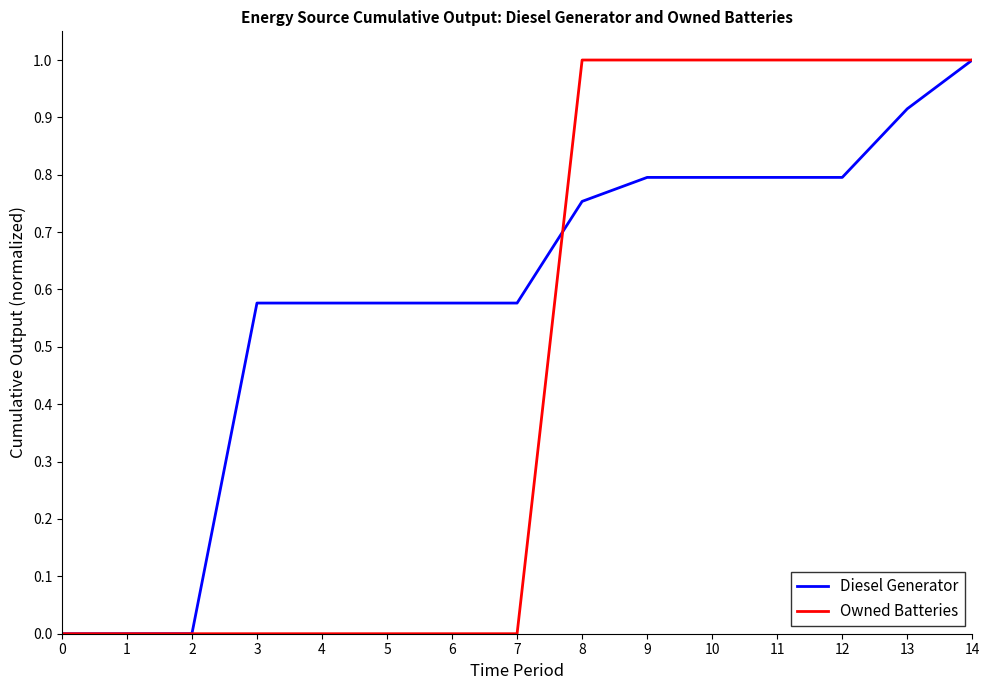

How many lines are shown in the chart?

2